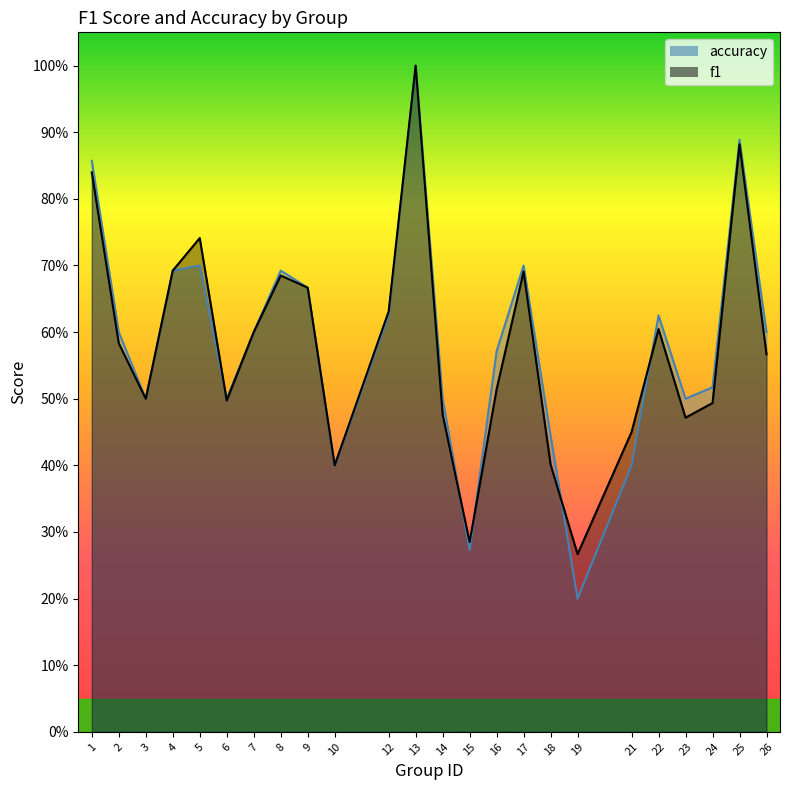

At how many categories does at least one series exceed 0?

24